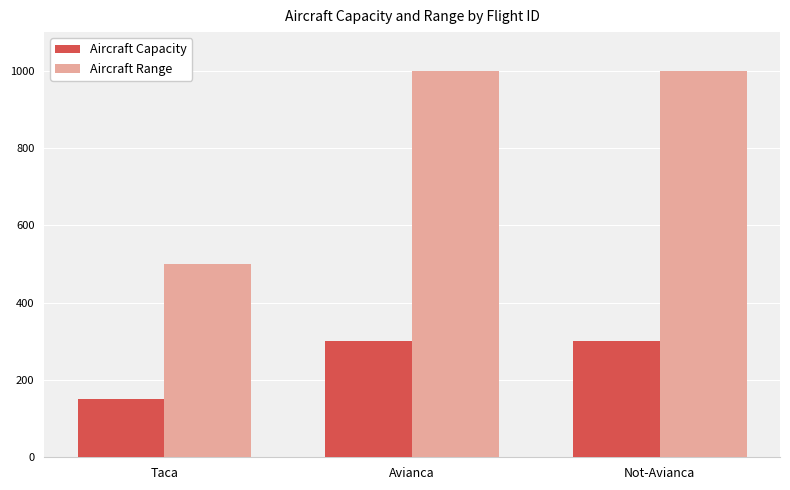

What are all the series names shown in the legend?

Aircraft Capacity, Aircraft Range